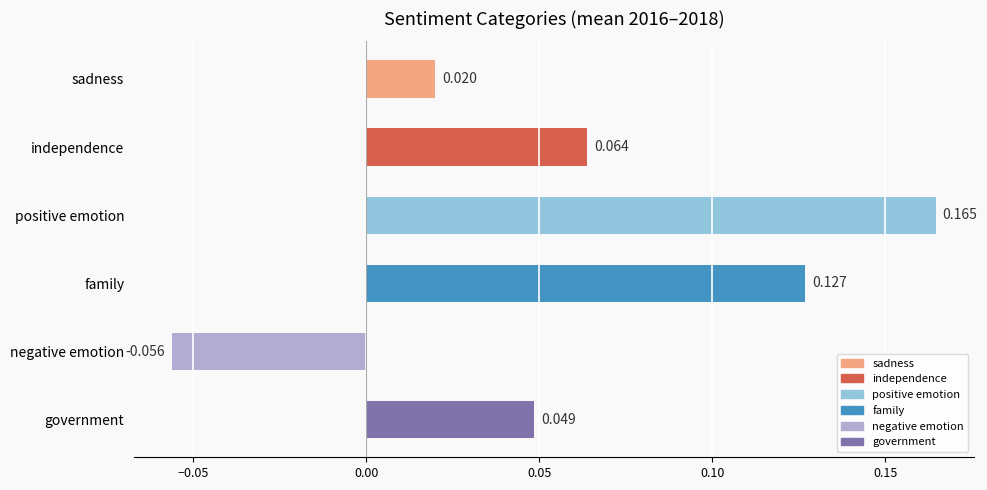

Which category has the highest value across all series?

positive emotion